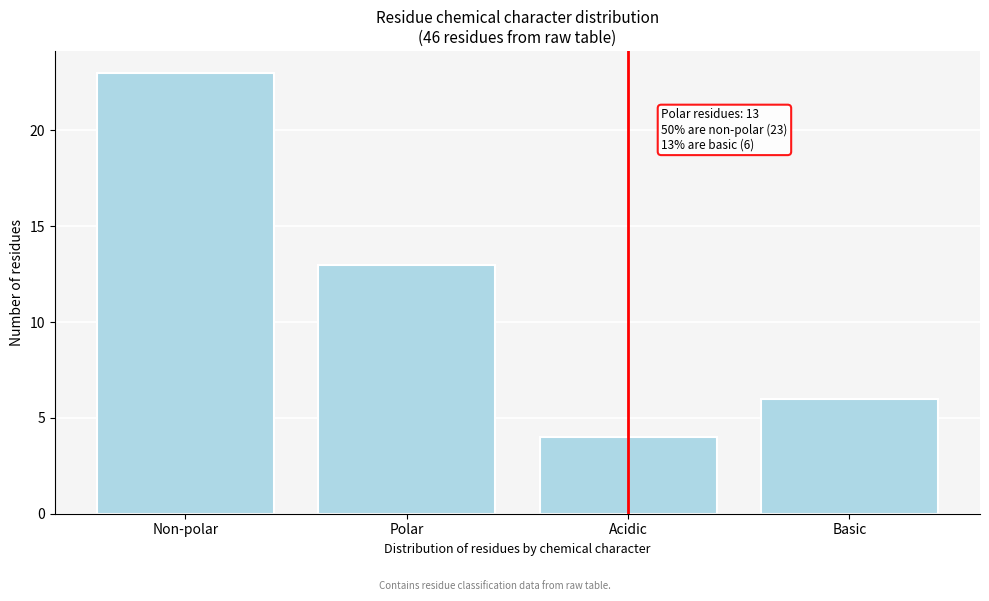

Reading left to right, extract all data points from this chart.

23	13	4	6